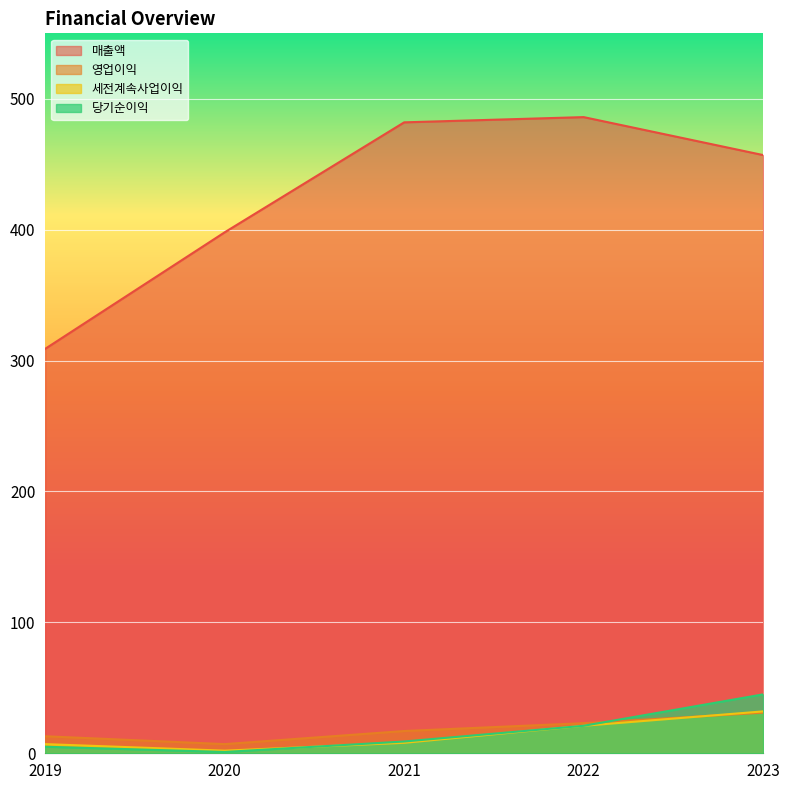

What is the value of the 당기순이익 point at the 1st from the left?

5